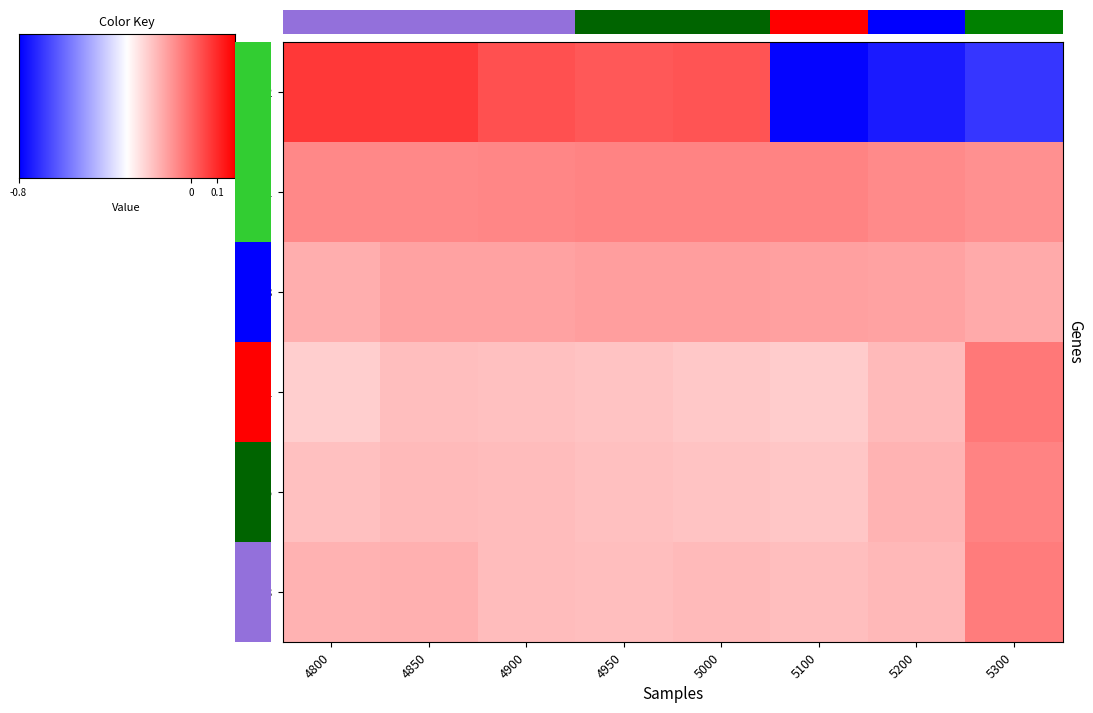

What is the difference between the highest and lowest values at 4850?

0.3